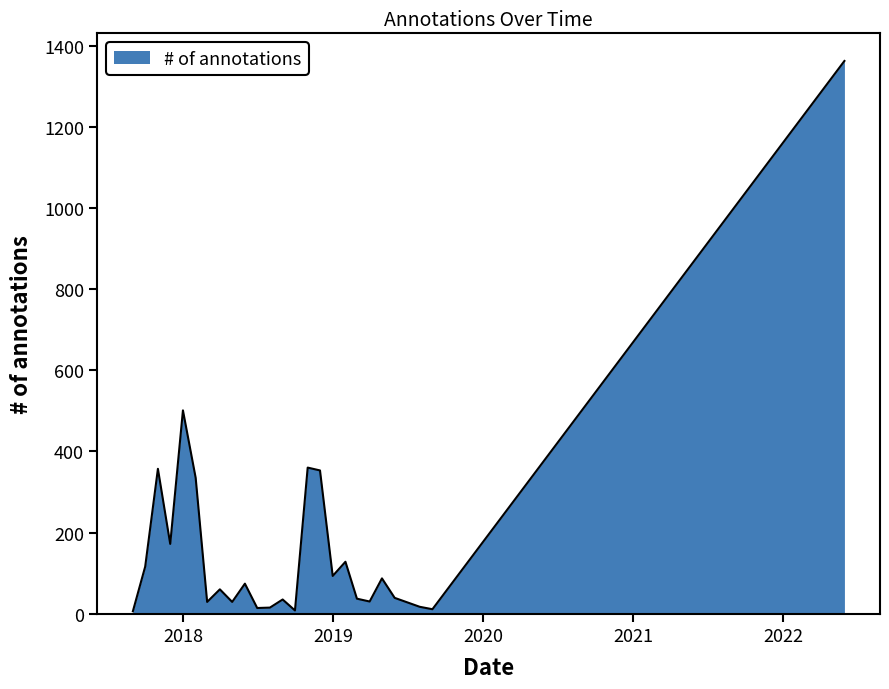

What is the greatest value displayed?

1362